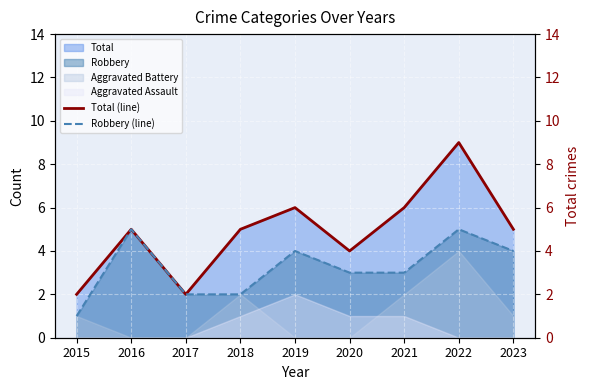

At which category does Total (right) reach its first local valley?

2017